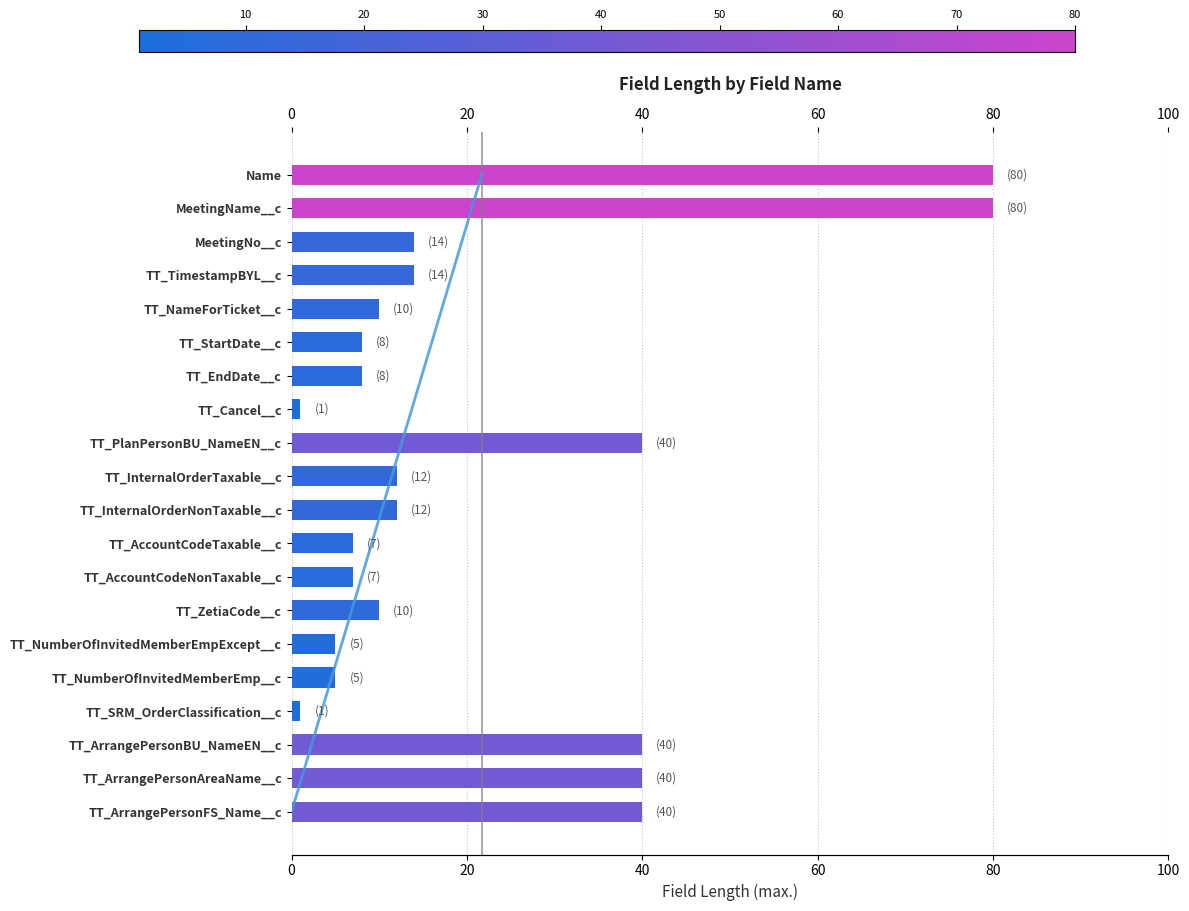

How many values are below 12?

10